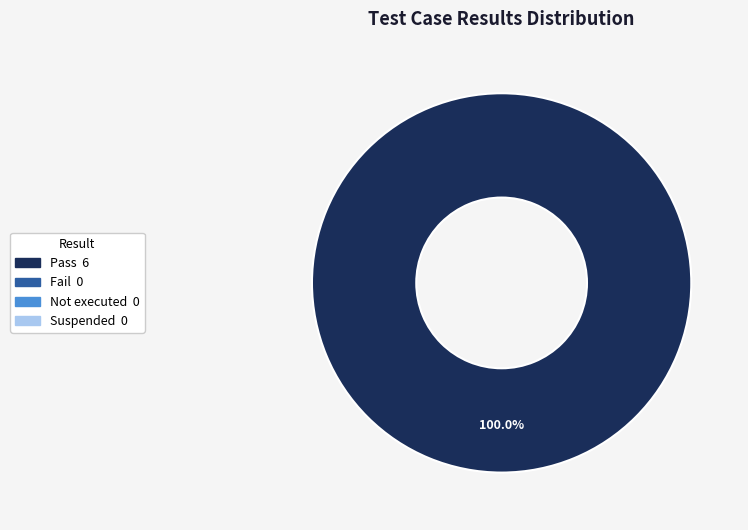

Count the number of slices in the pie.

1